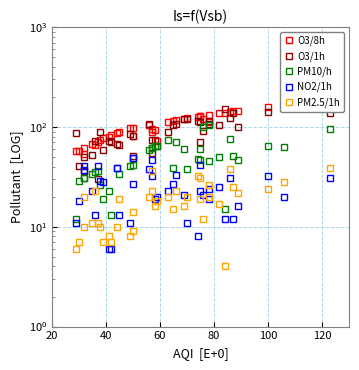

The value of PM10/h at 40 is 11. True or false?

False